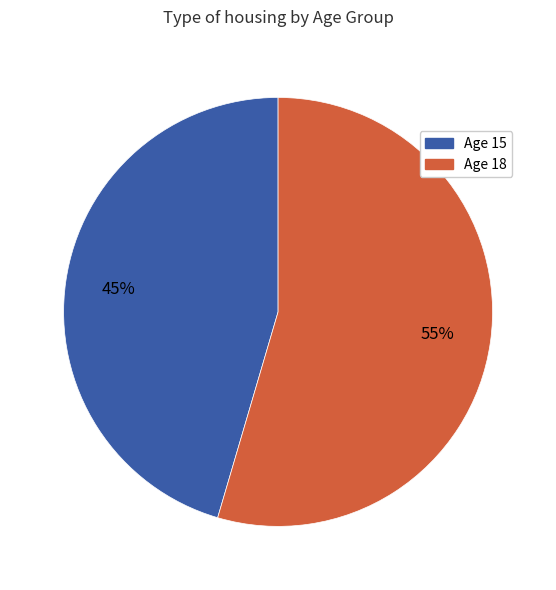

To the nearest percent, what is the average slice percentage?

50%